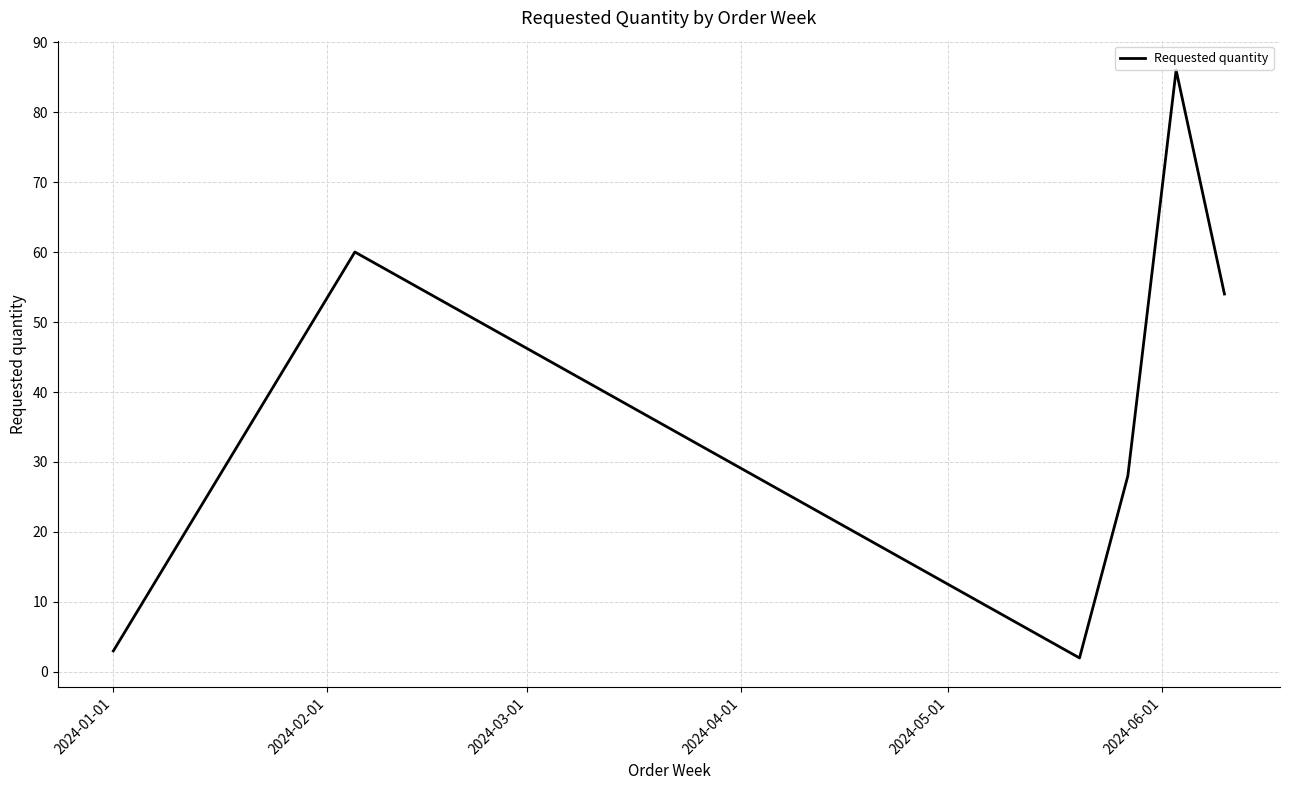

True or false: the data has more than 1 interior local peaks.

True